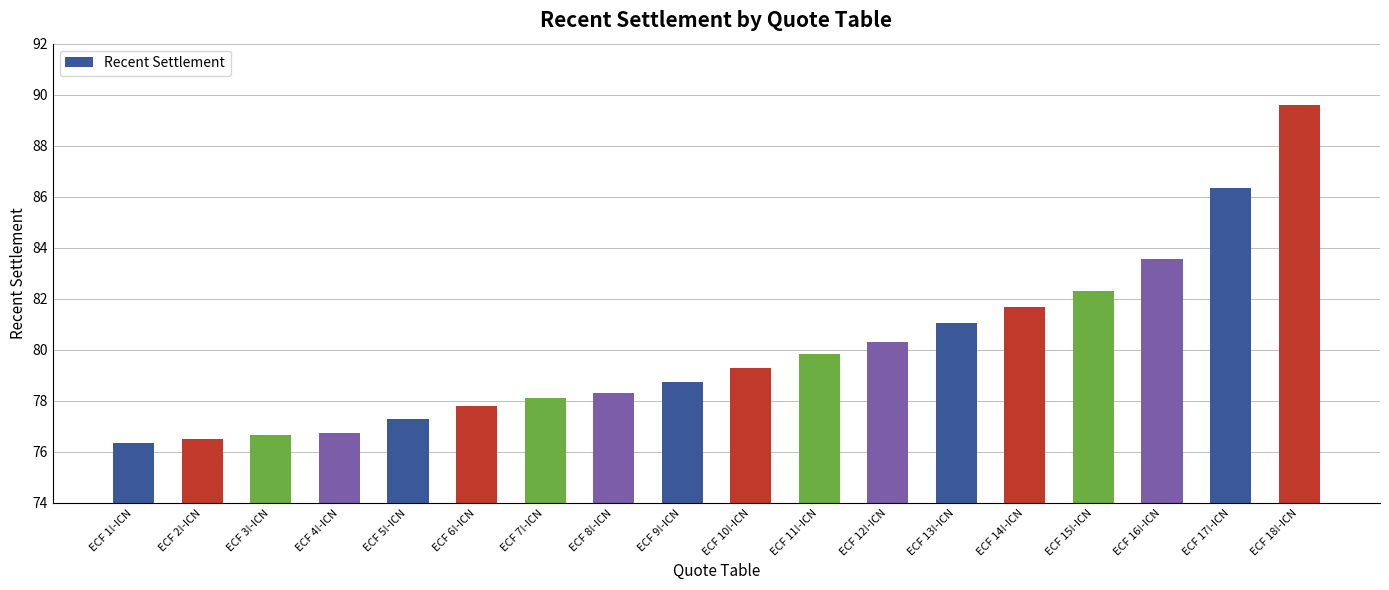

Are the bars horizontal?

No